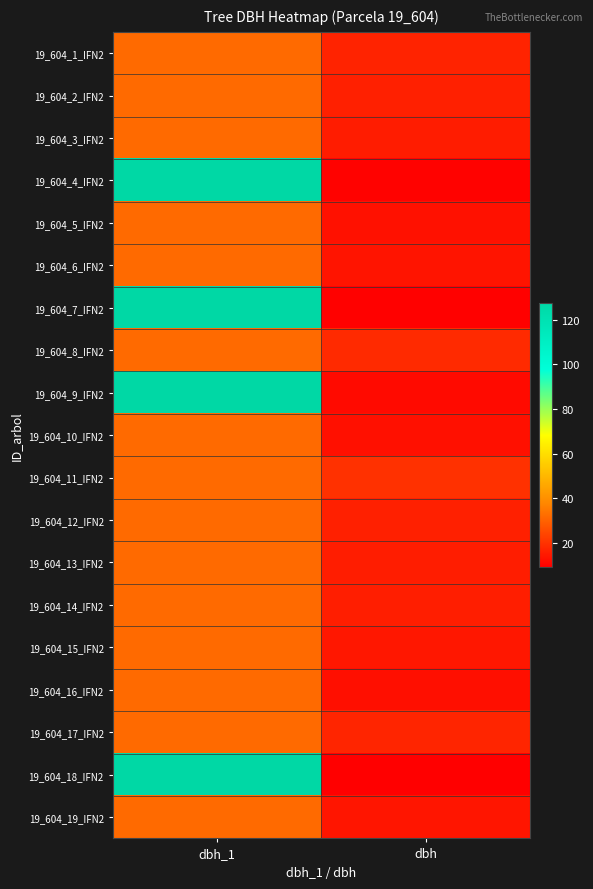

Rank the series at dbh_1 from lowest to highest value.

19_604_1_IFN2, 19_604_2_IFN2, 19_604_3_IFN2, 19_604_5_IFN2, 19_604_6_IFN2, 19_604_8_IFN2, 19_604_10_IFN2, 19_604_11_IFN2, 19_604_12_IFN2, 19_604_13_IFN2, 19_604_14_IFN2, 19_604_15_IFN2, 19_604_16_IFN2, 19_604_17_IFN2, 19_604_19_IFN2, 19_604_4_IFN2, 19_604_7_IFN2, 19_604_9_IFN2, 19_604_18_IFN2